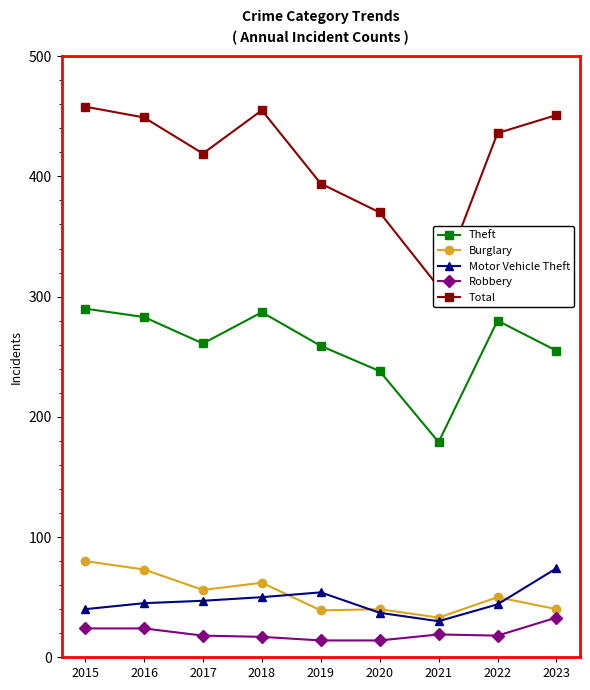

How many lines are shown in the chart?

5